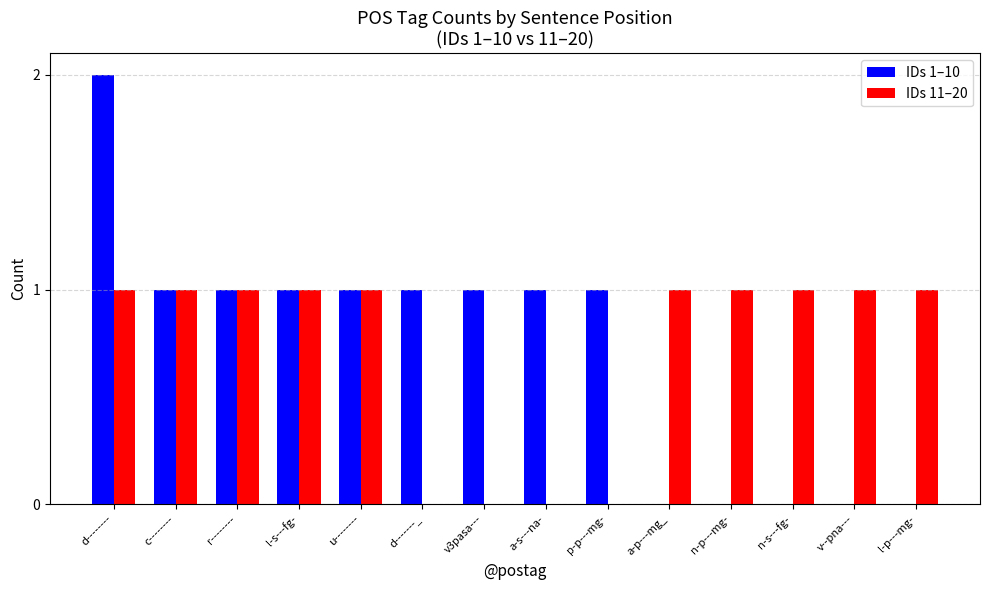

What are all the series names shown in the legend?

IDs 1–10, IDs 11–20